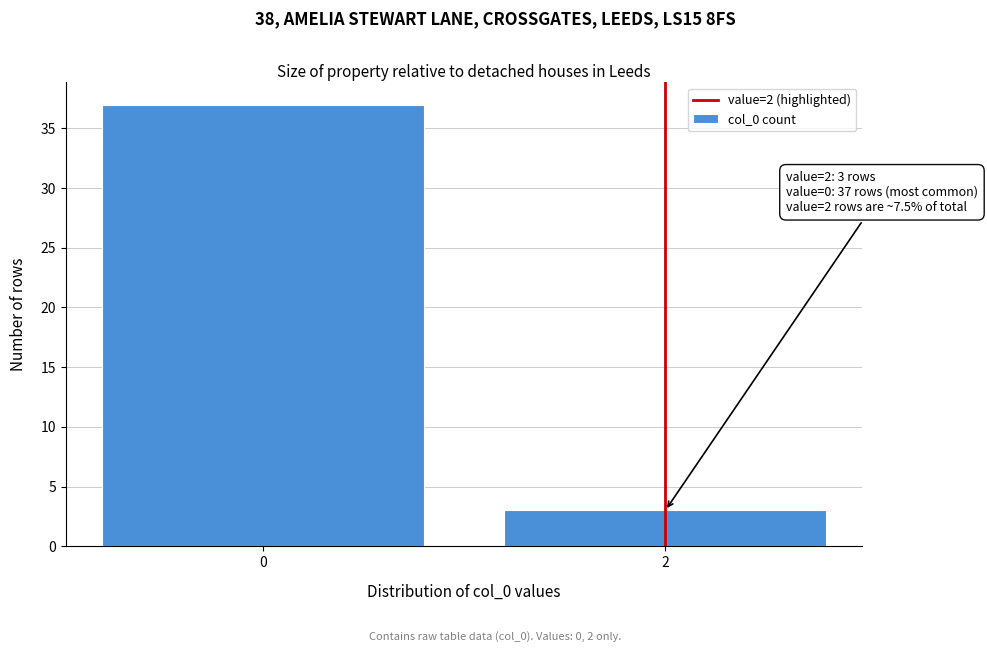

Reading right to left, what are all the values shown in this chart?

3	37